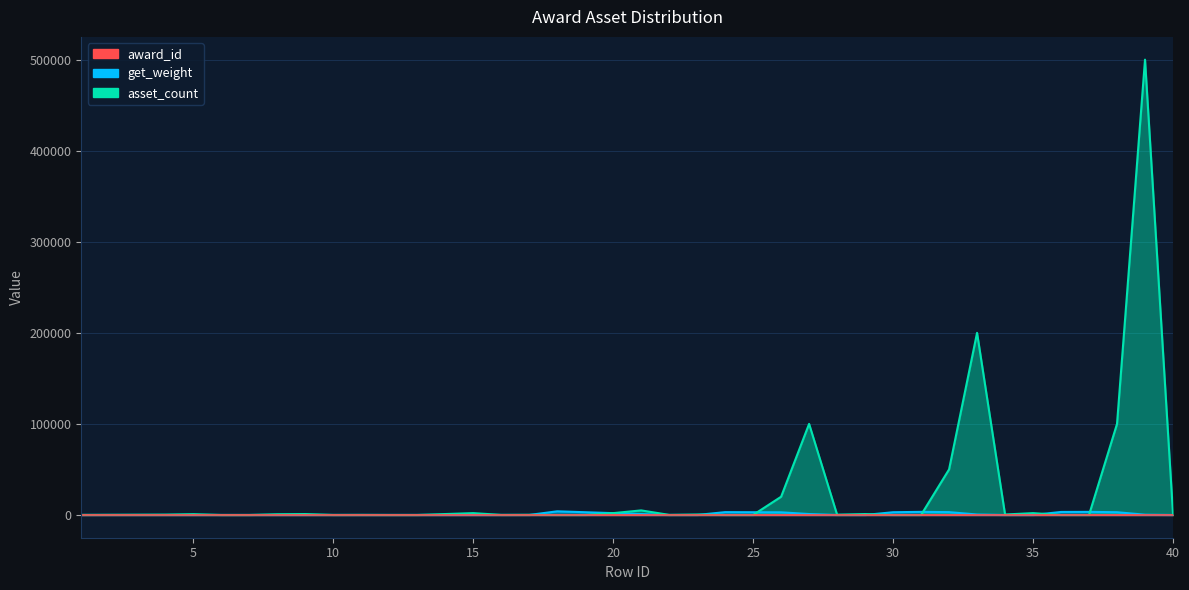

Which label corresponds to the smallest value in the chart?

1